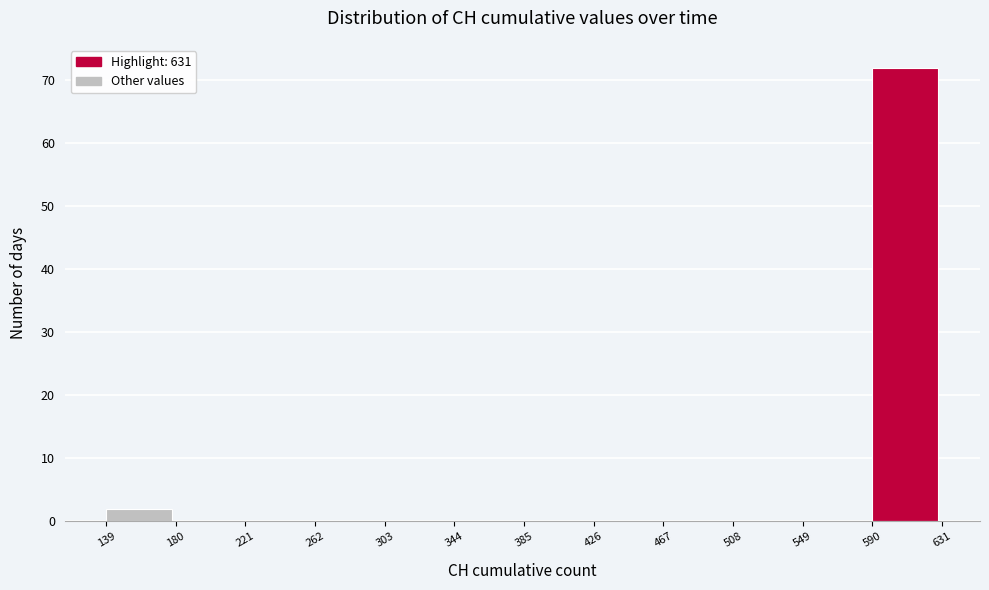

Which range on the x-axis has the tallest bar?

590 to 631